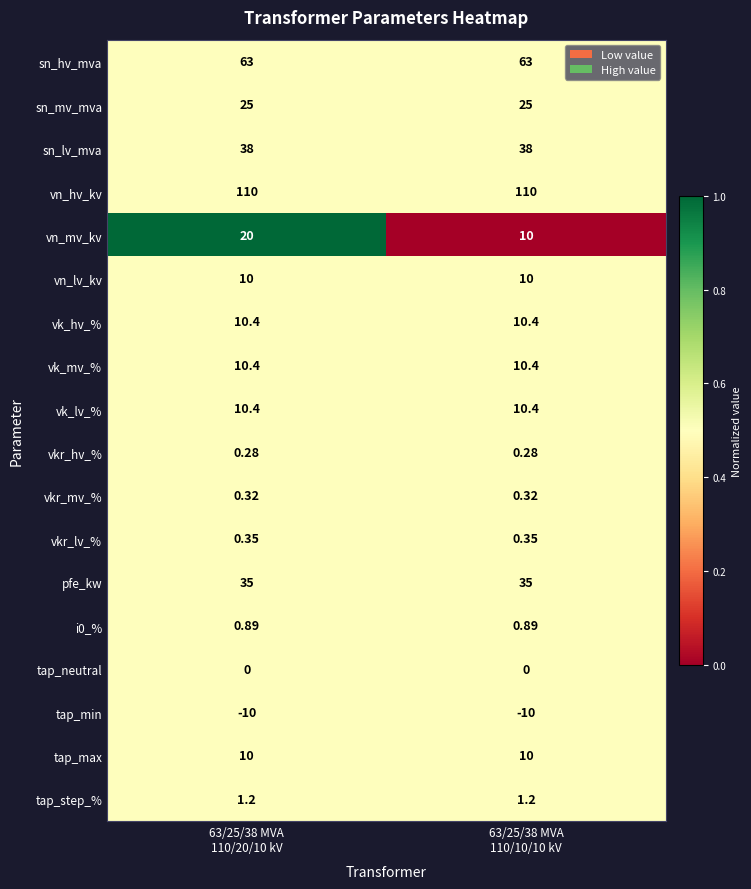

Which series has the largest total across all categories?

vn_hv_kv